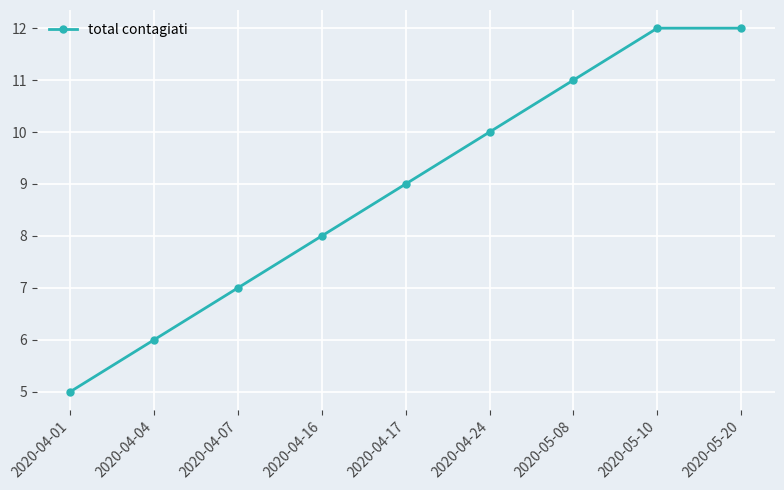

How many values are below 9?

4